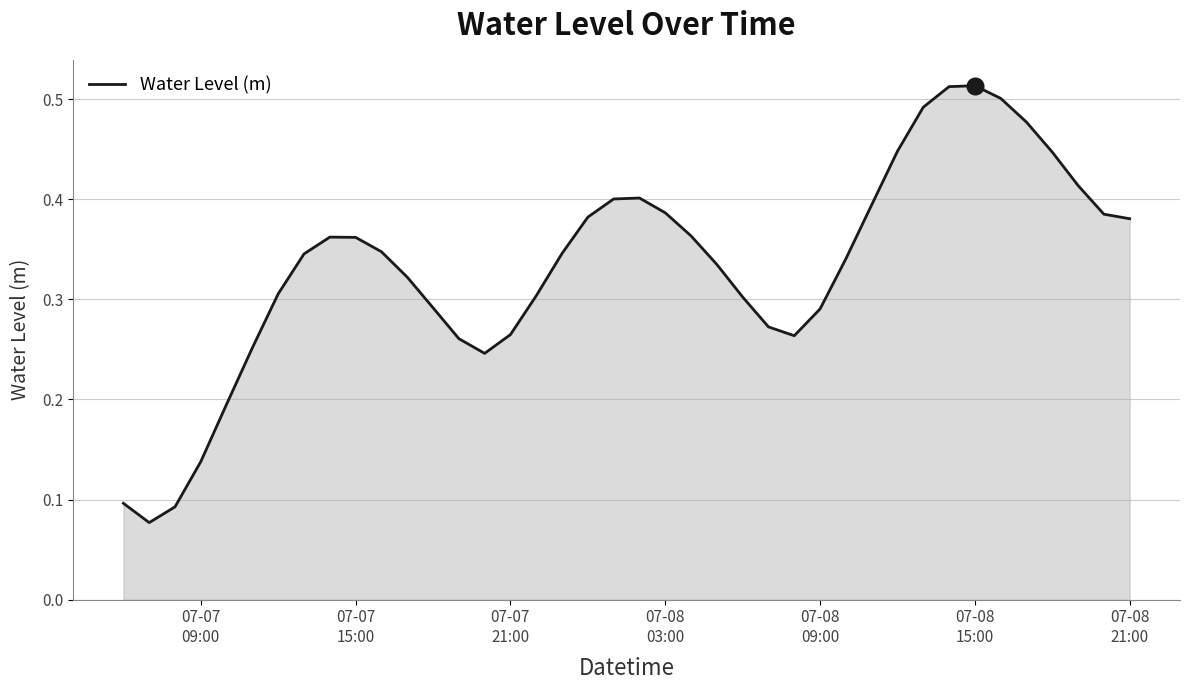

How many lines are shown in the chart?

1